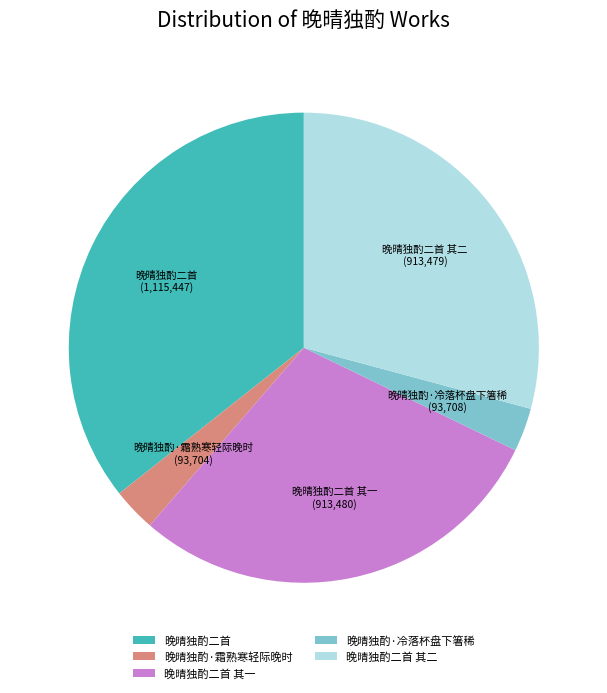

Is there any slice that represents more than half of the pie?

No